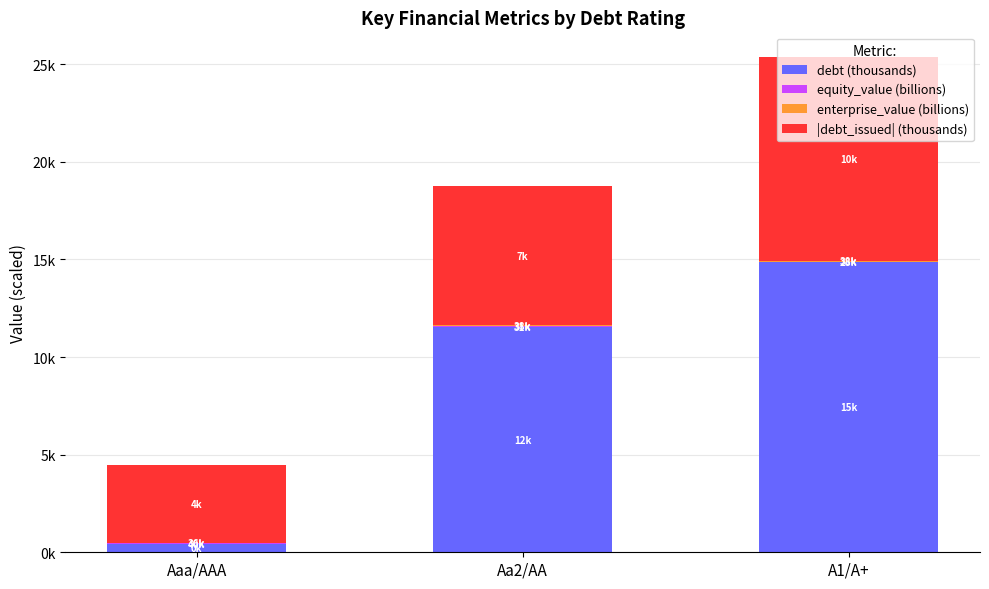

What is the label of the 3rd bar from the left?

A1/A+